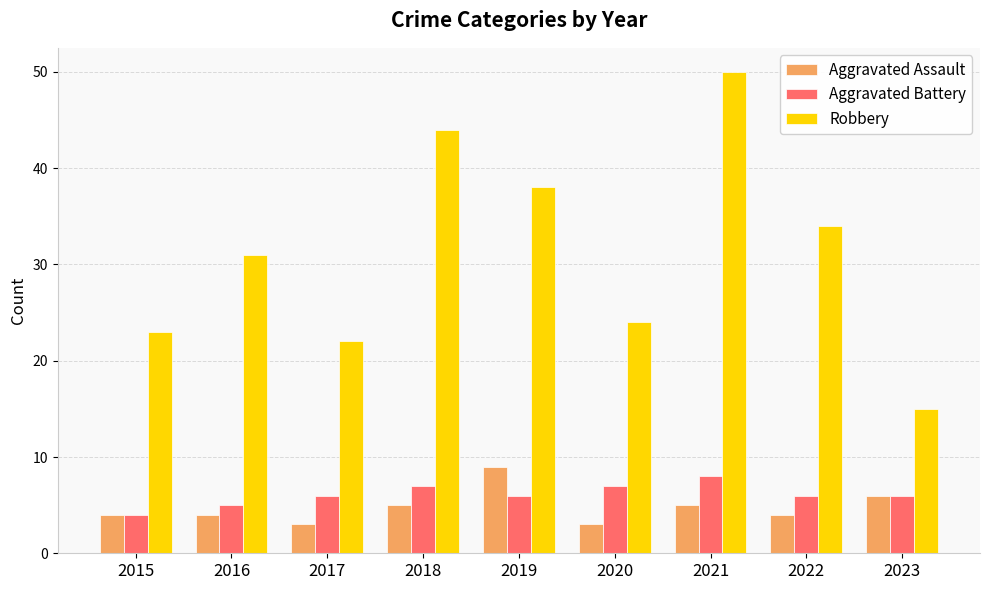

Where is Robbery nearest to the value 32?

2016